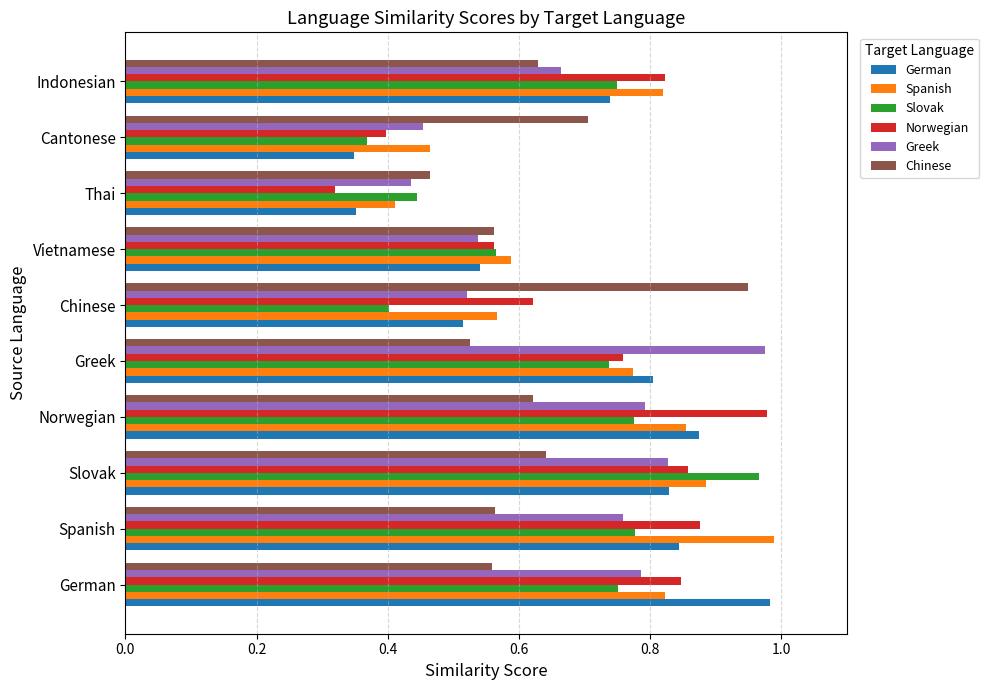

At which category does the chart reach its minimum across all series?

Thai